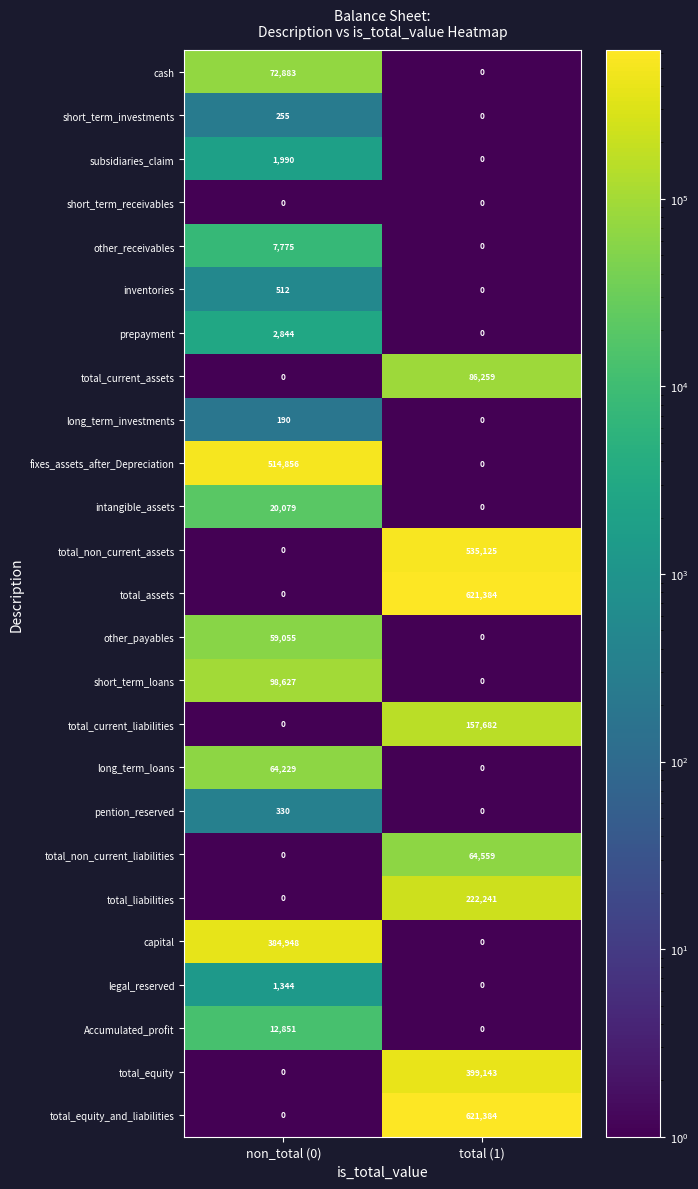

What is the sum of the short_term_loans values at non_total (0) and total (1)?

98627